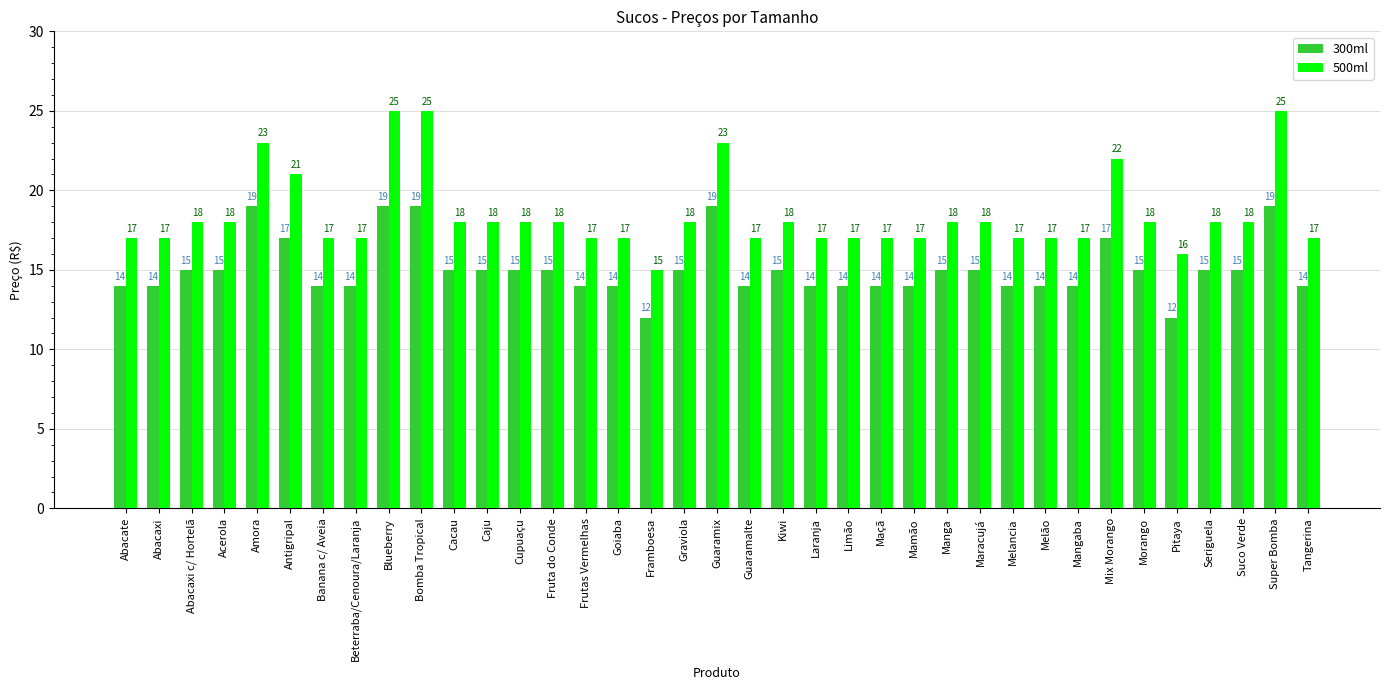

How many categories are shown in the chart?

37